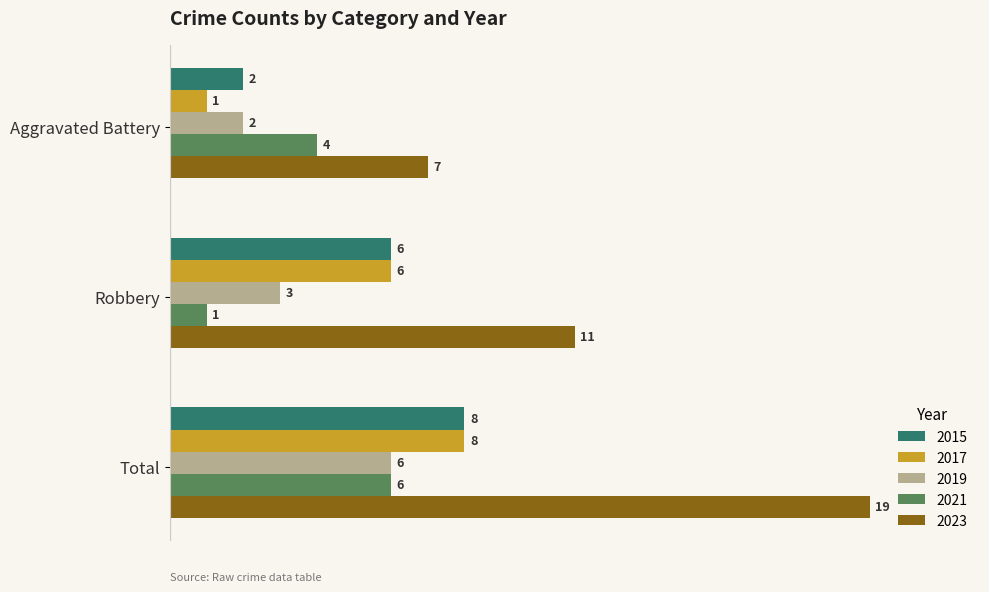

How many distinct data groups are displayed?

5